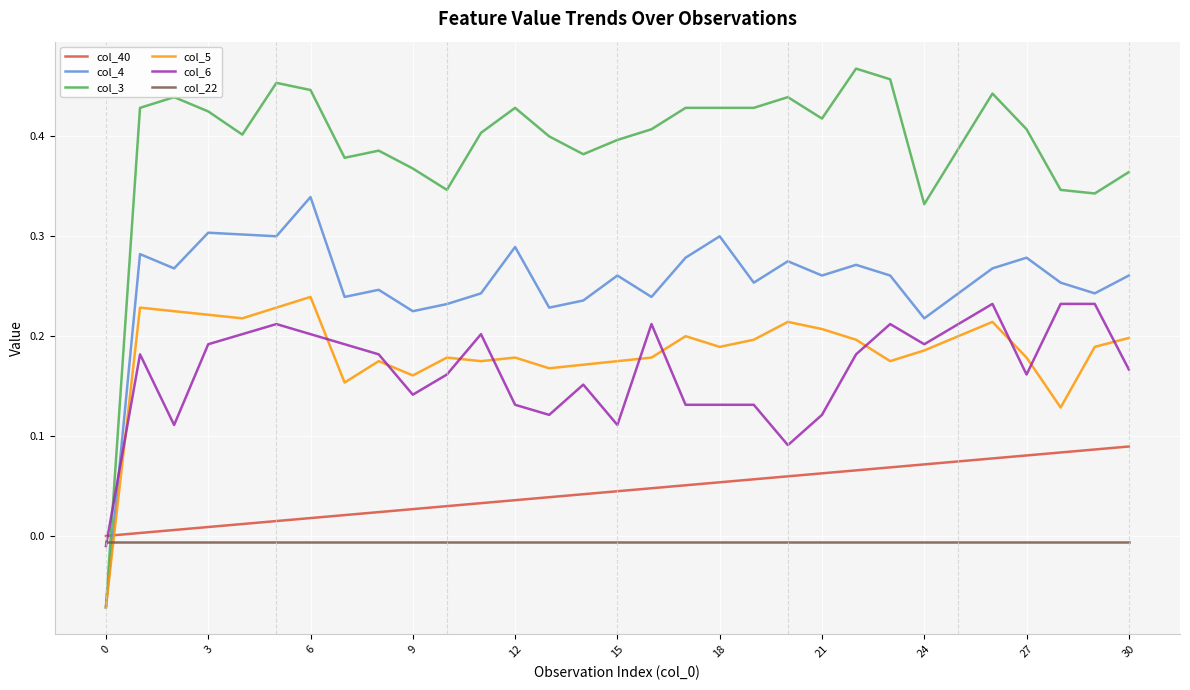

In col_4, how many points are lower than both neighbors (excluding endpoints)?

10